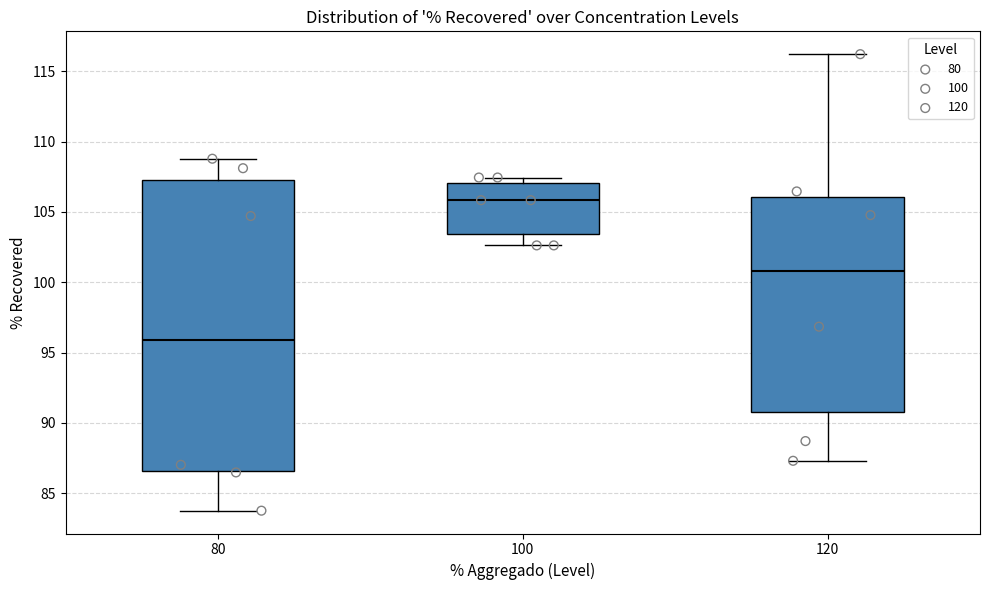

Where is the lower edge of the box at x = 80 on the y-axis? The values are not printed on the chart, so give them approximately, as read against the axis.

86.5